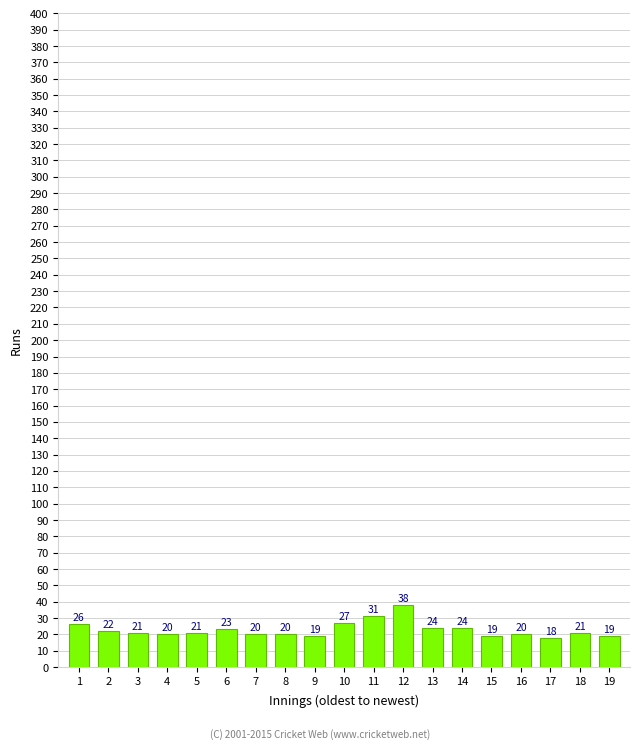

Reading left to right, extract all data points from this chart.

1=26	2=22	3=21	4=20	5=21	6=23	7=20	8=20	9=19	10=27	11=31	12=38	13=24	14=24	15=19	16=20	17=18	18=21	19=19